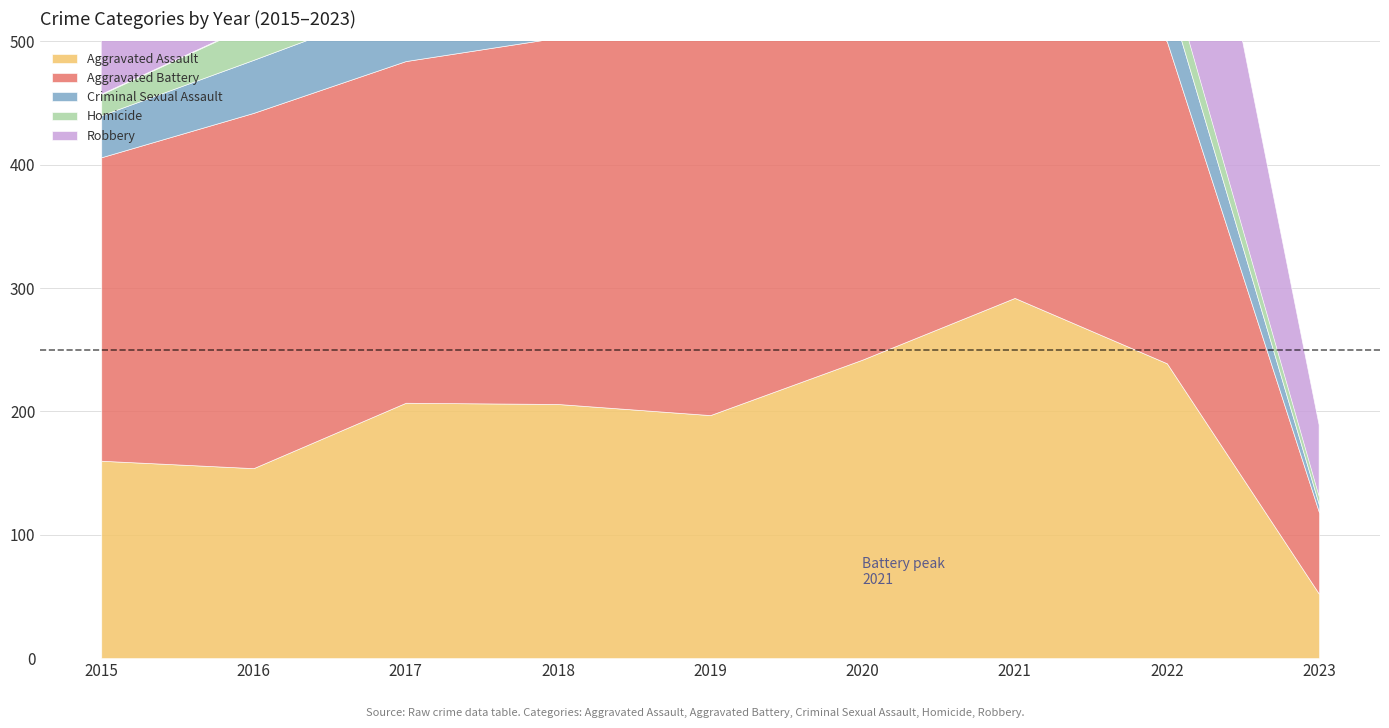

Does the chart display data point markers on the line(s)?

No